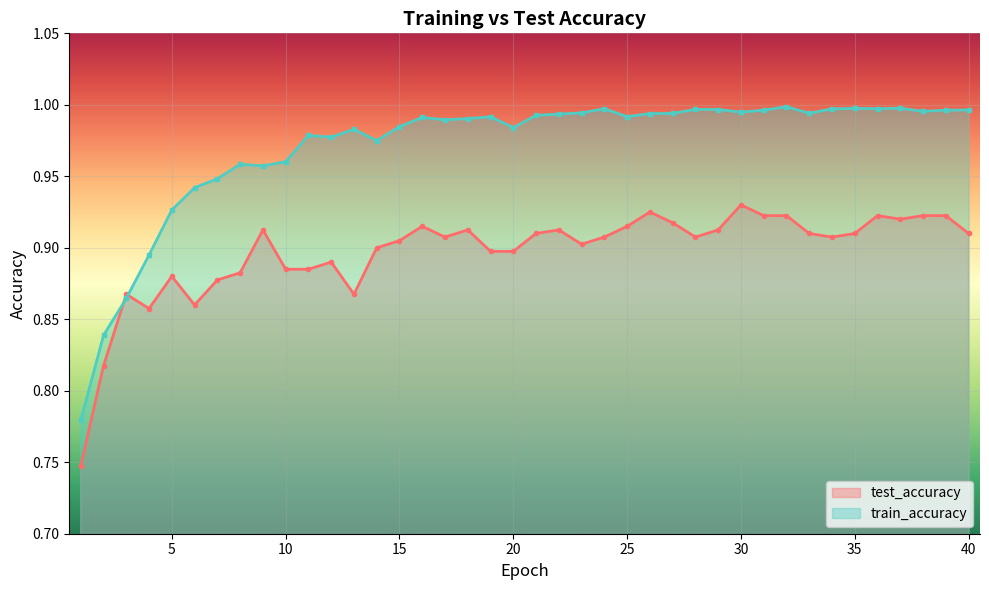

At how many categories does at least one series exceed 0?

40